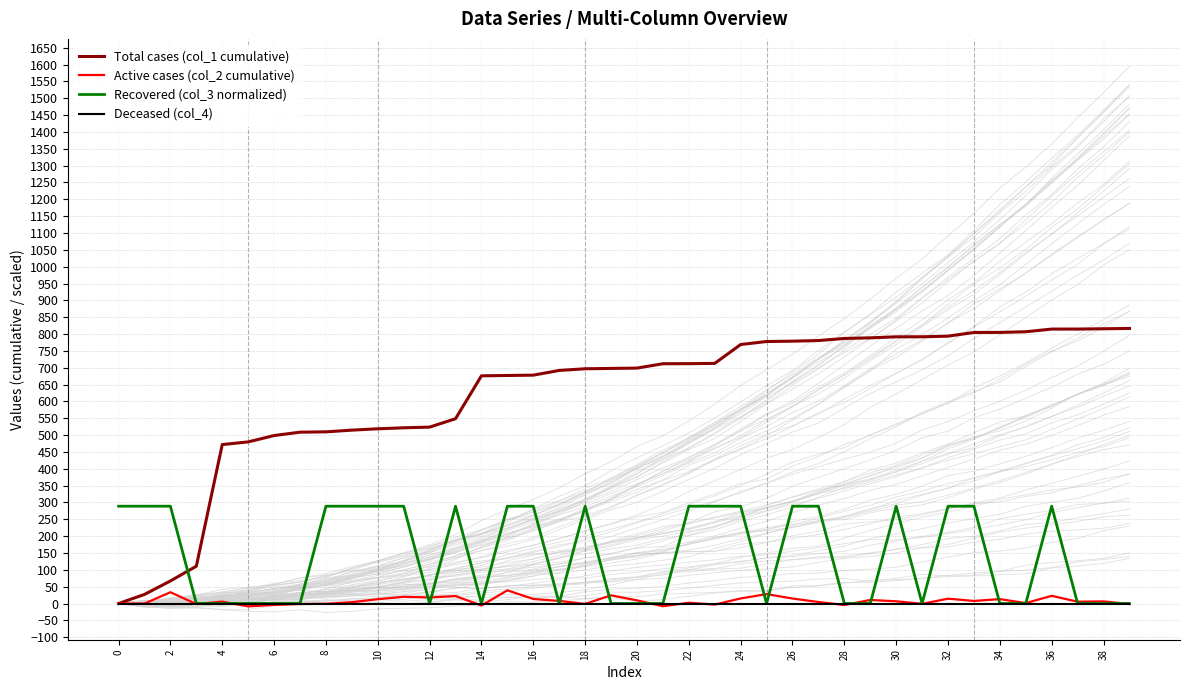

What are all the series names shown in the legend?

Total cases (col_1 cumulative), Active cases (col_2 cumulative), Recovered (col_3 normalized), Deceased (col_4)